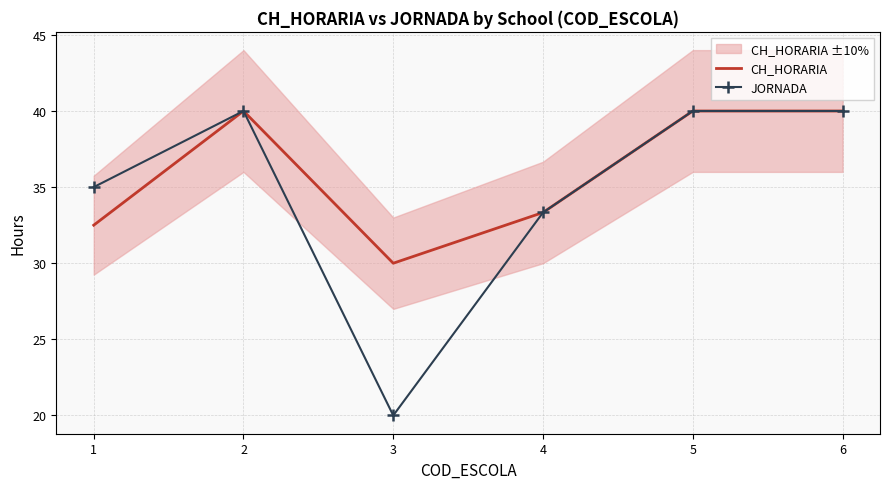

True or false: CH_HORARIA and JORNADA cross at least once.

False